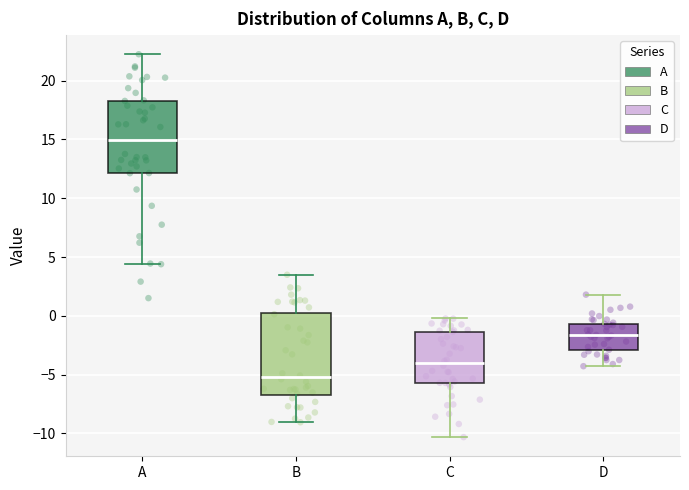

Where is the upper edge of the box for B on the y-axis? The values are not printed on the chart, so give them approximately, as read against the axis.

0.5